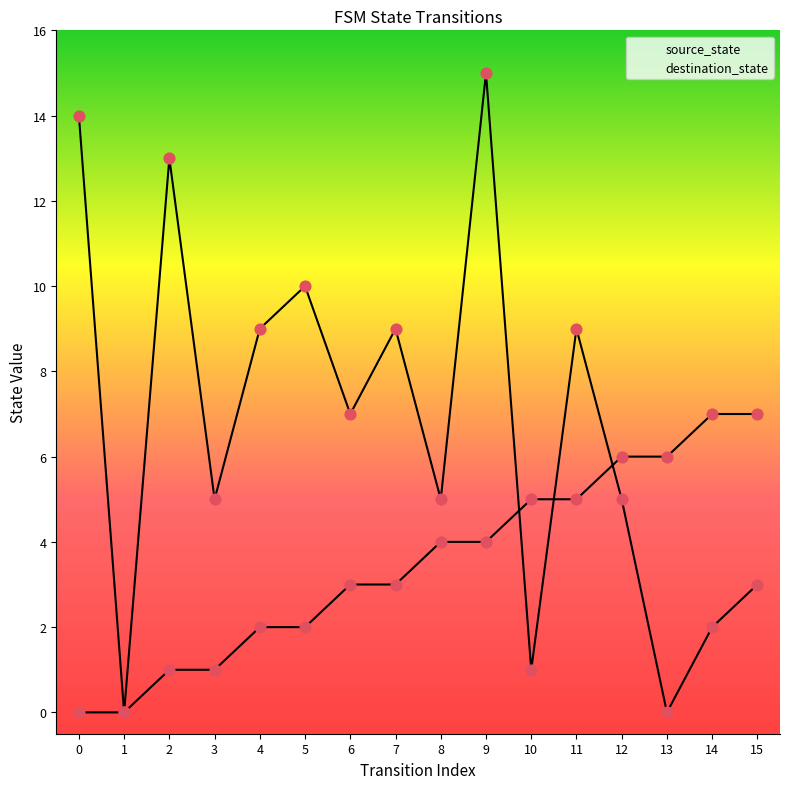

At which category is the sum across all series the highest?

9